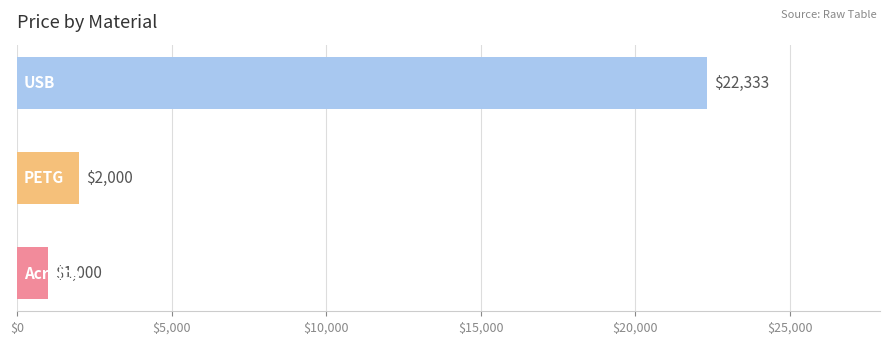

How many categories are shown in the chart?

3